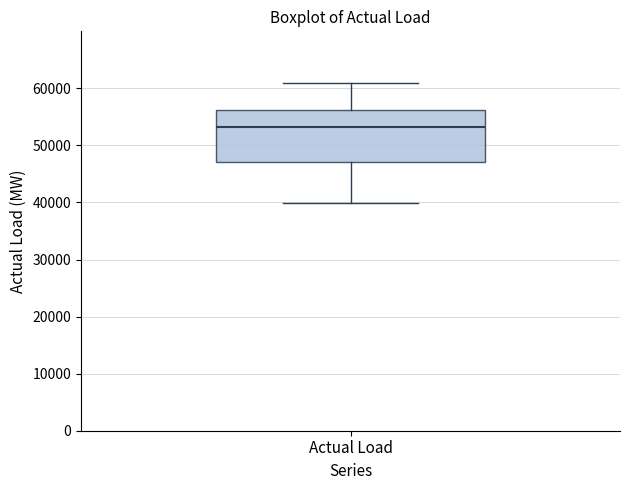

Read this box plot against the y-axis: the position of the median line, the range covered by the box, and the ends of both whiskers. The values are not printed on the chart, so give them approximately, as read against the axis.

median 53000, box 47000 to 56000, whiskers 40000 to 61000